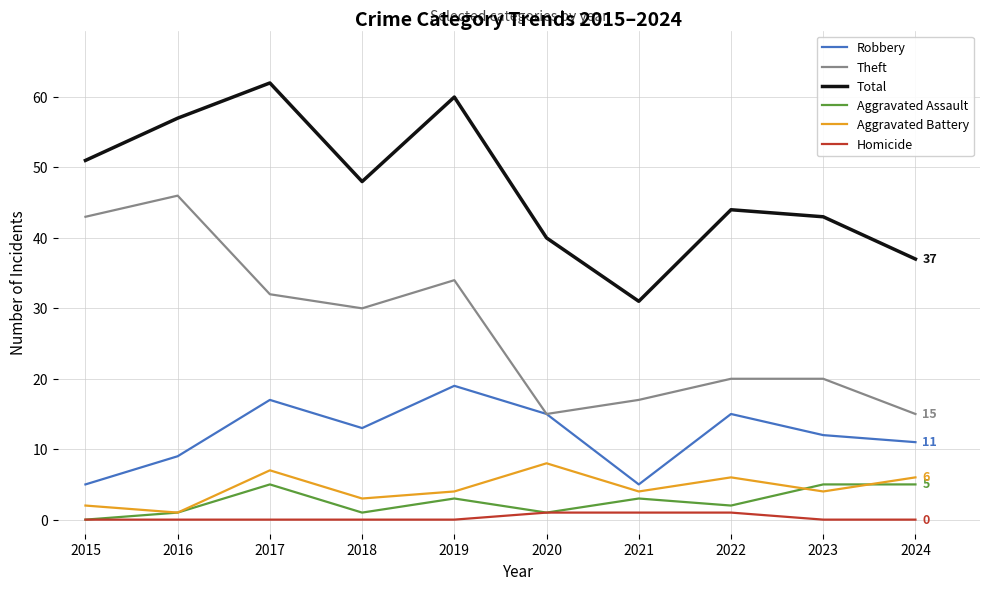

What is the greatest value displayed?

62